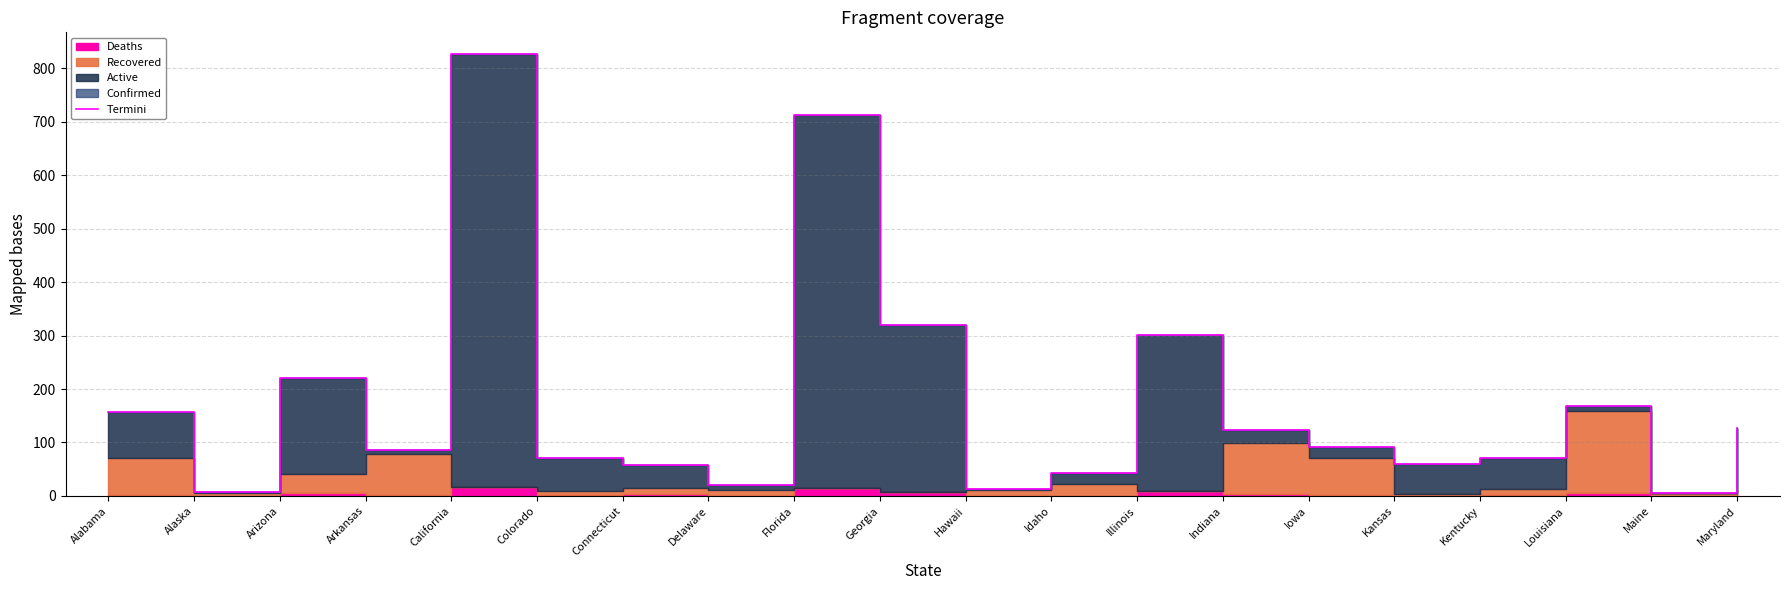

What is the difference between the second highest and minimum values?

706.3